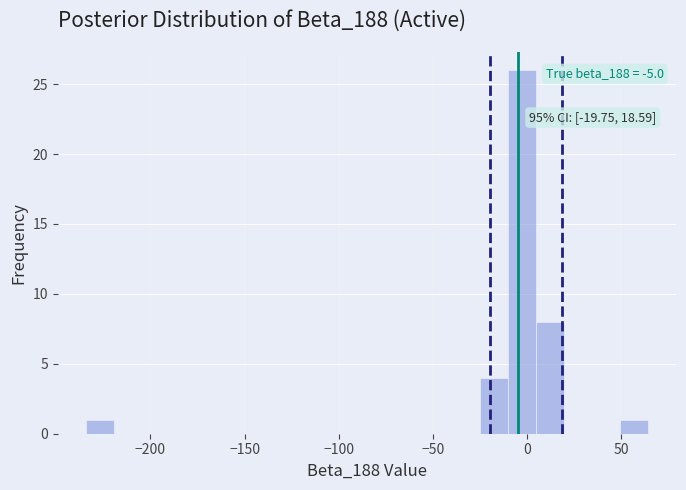

Around what value on the x-axis is the tallest bar? Give the approximate position of its centre, as read against the axis.

-5